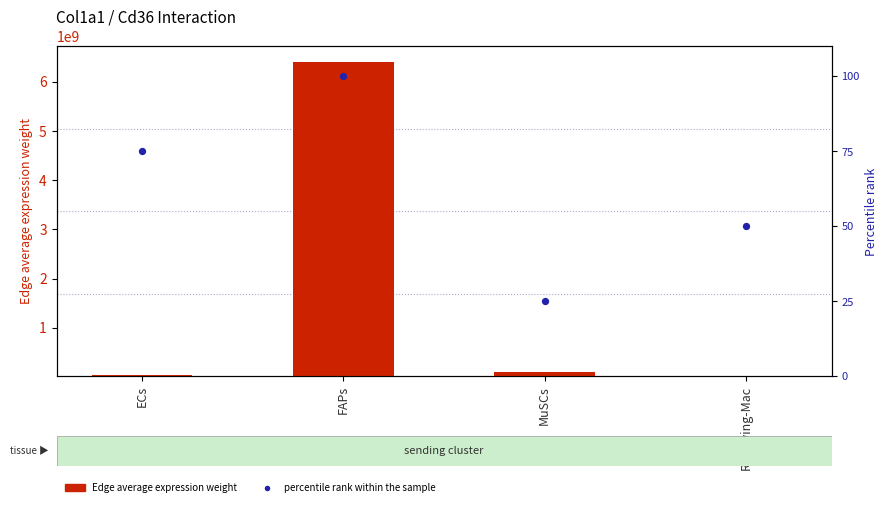

What are all the series names shown in the legend?

Edge average expression weight, Percentile rank within the sample